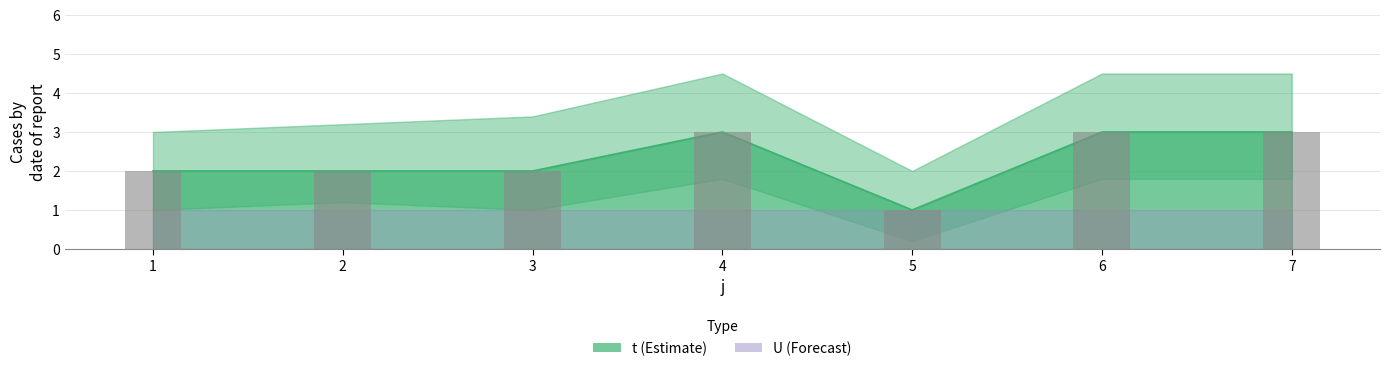

True or false: the data shows 2 at 2.

True